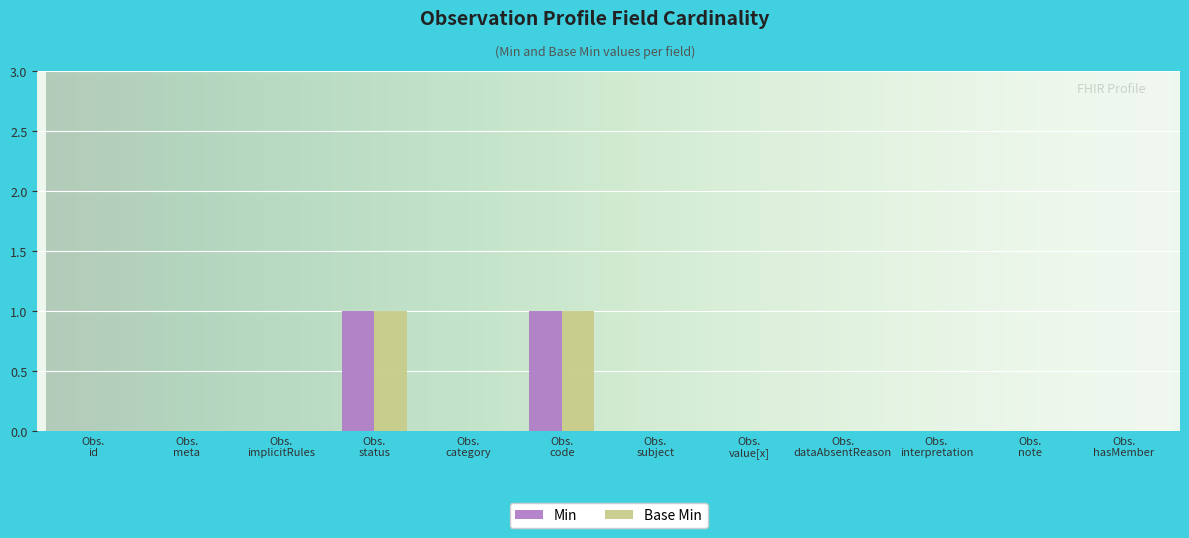

What are all the series names shown in the legend?

Min, Base Min